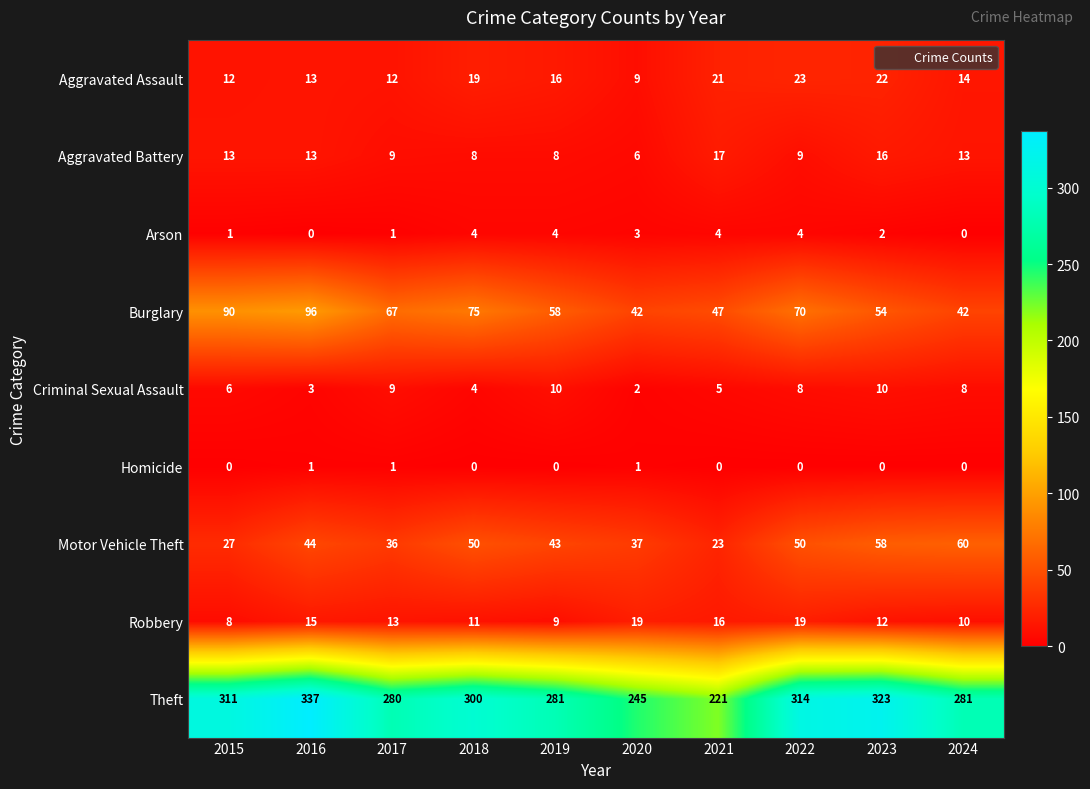

True or false: Homicide has a value of 0 at 2019.

True